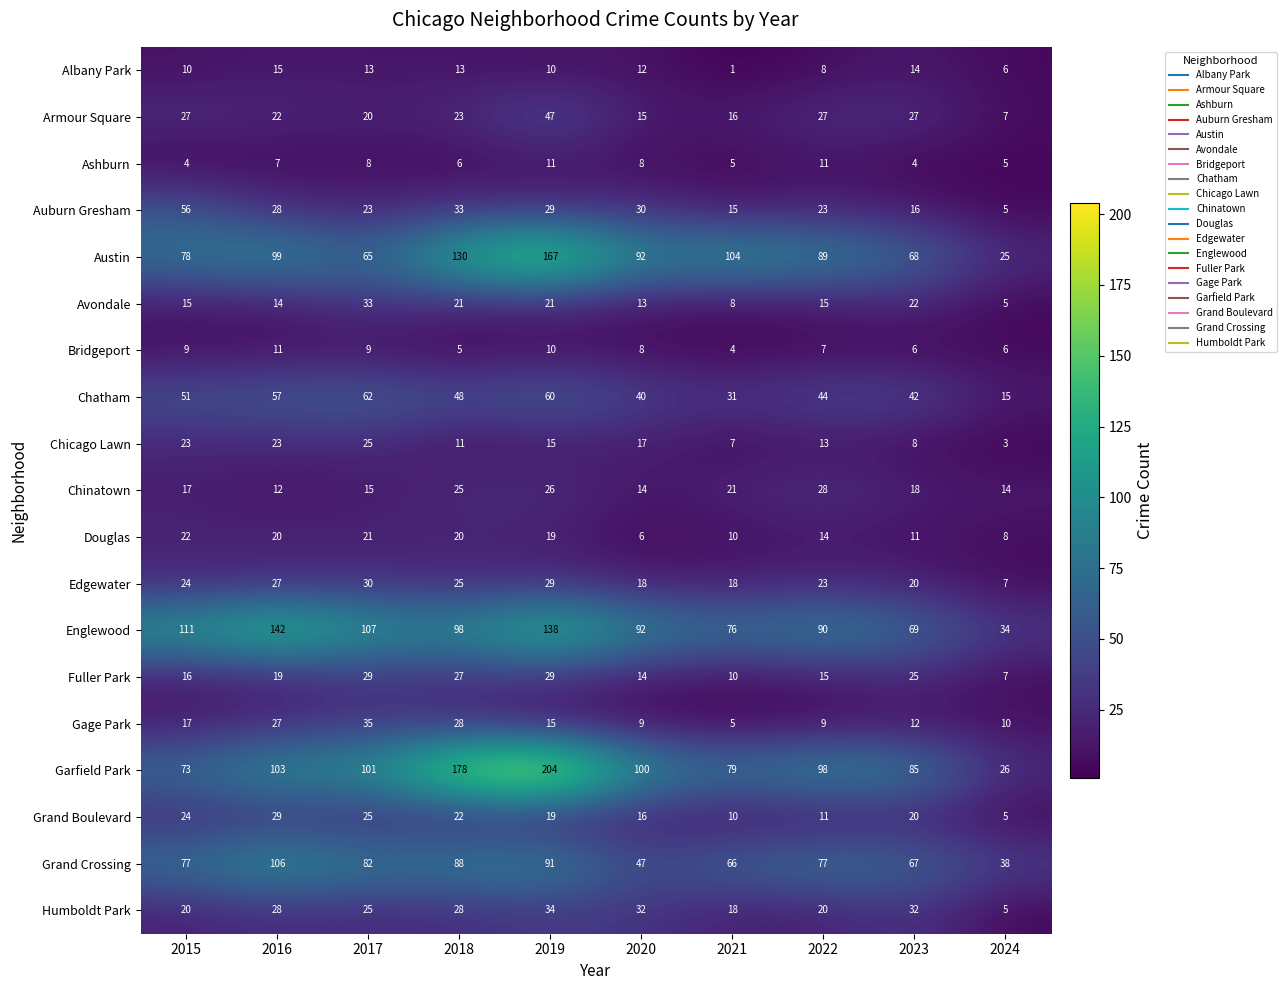

What is the total value across all series at 2018?

829